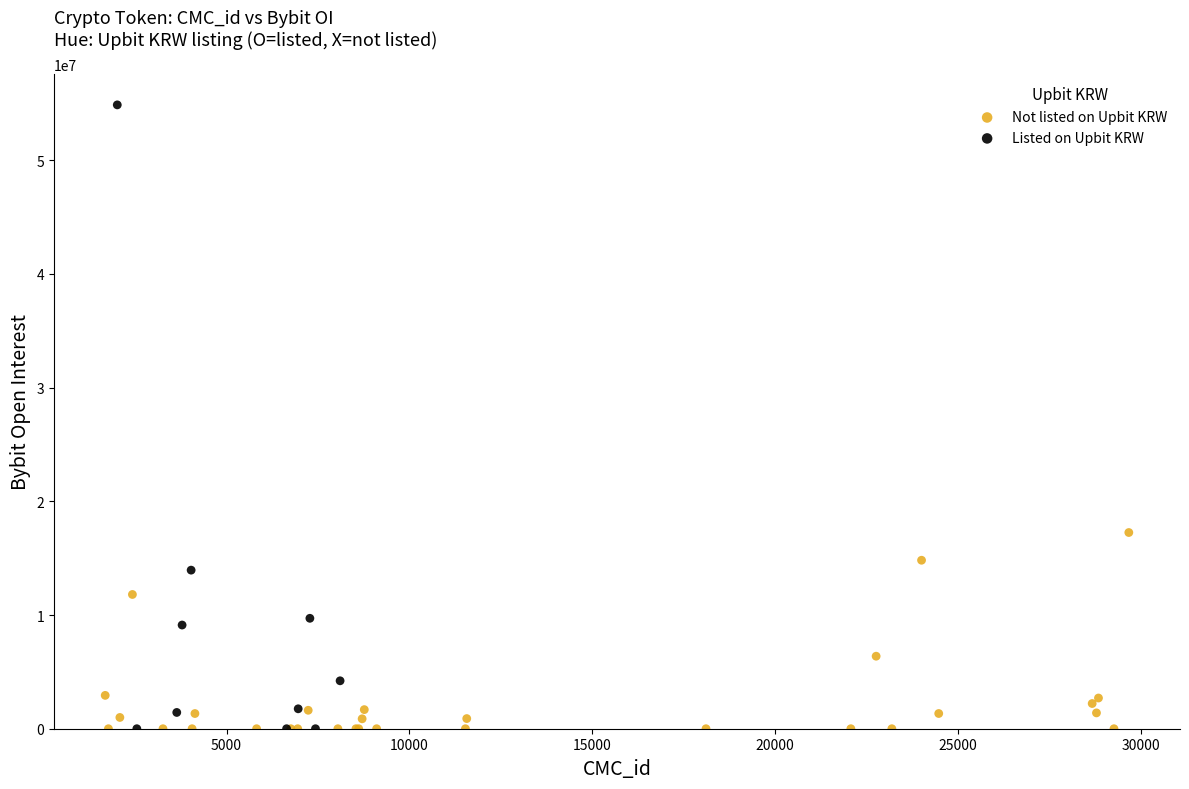

What are all the series names shown in the legend?

Not listed on Upbit KRW, Listed on Upbit KRW